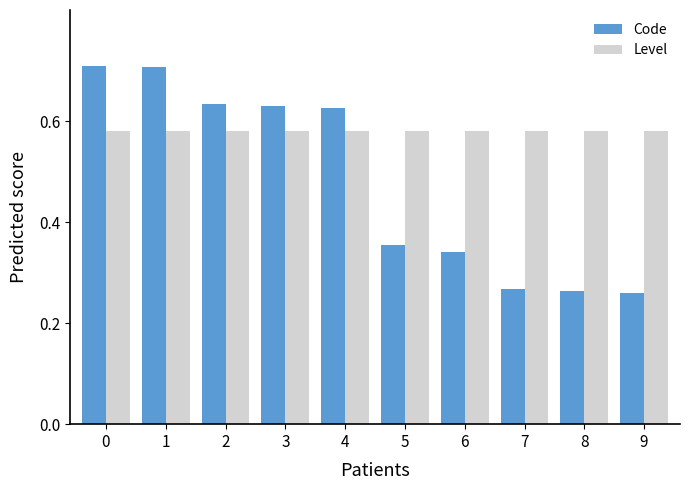

How many Code values are between 0 and 1?

10